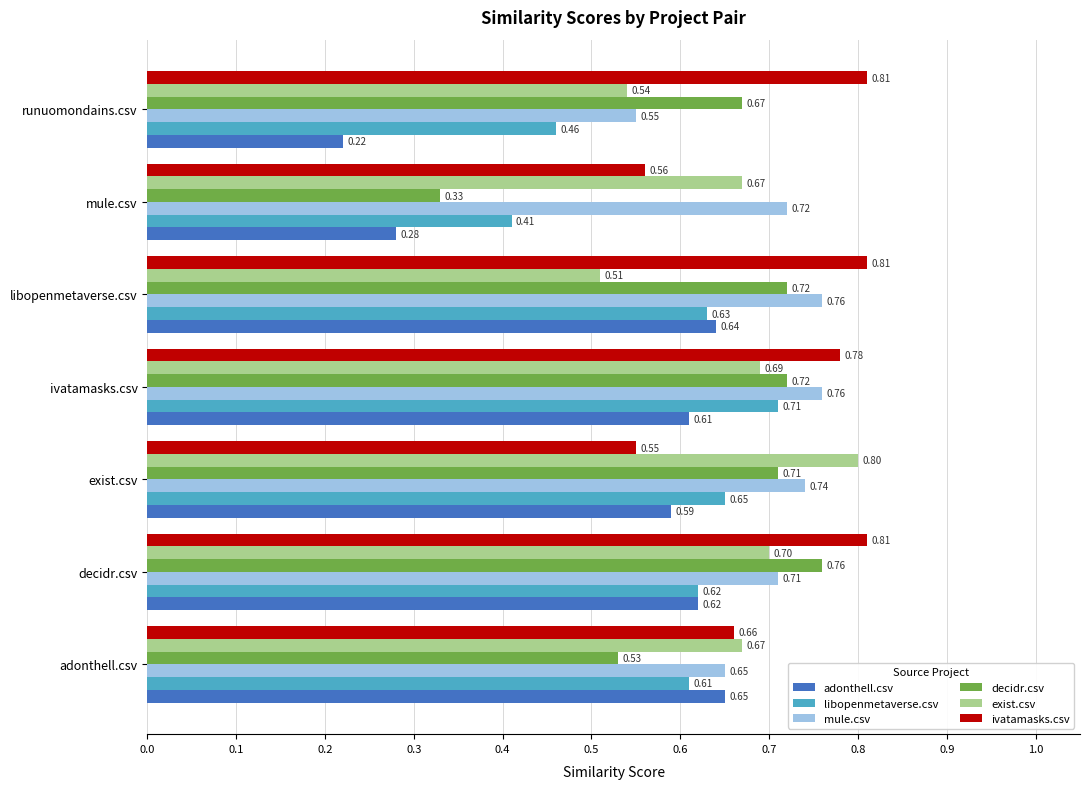

What is the sum of the adonthell.csv values at adonthell.csv and exist.csv?

1.2